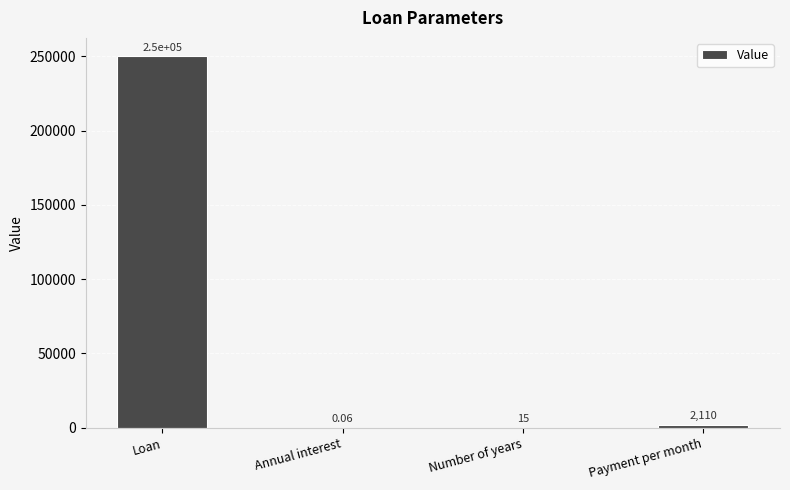

What is the average value?

63031.2